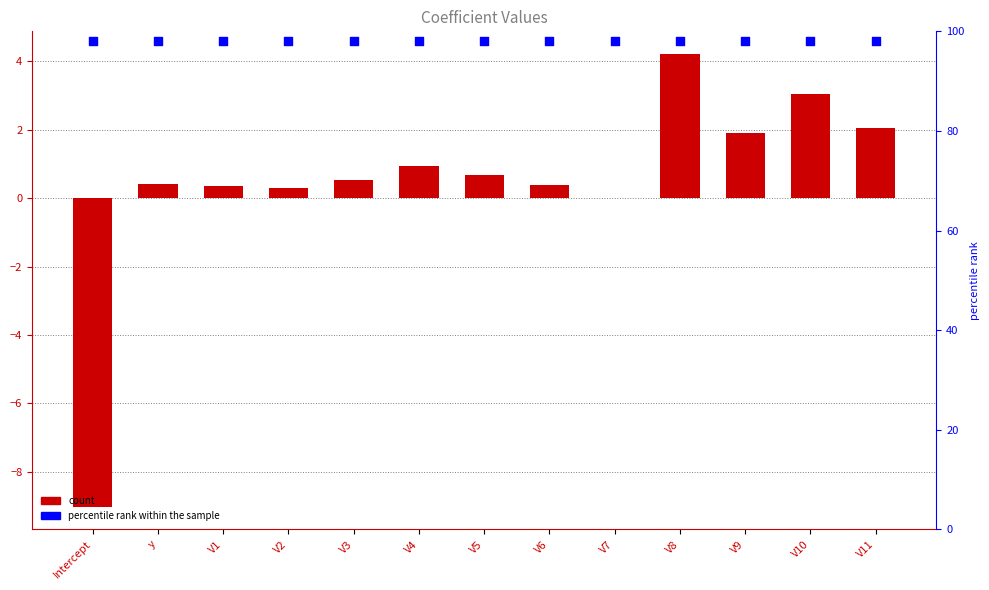

Is the value of vals at V1 greater than the value of percentile rank within the sample at V6?

No